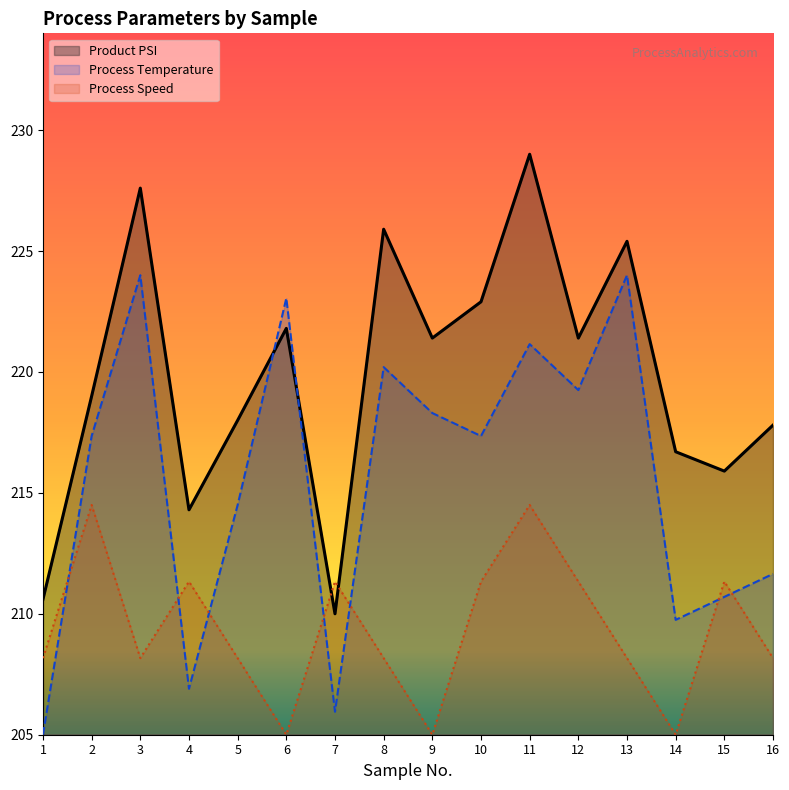

List the series in order of their peak value, lowest first.

Process Speed, Process Temperature, Product PSI